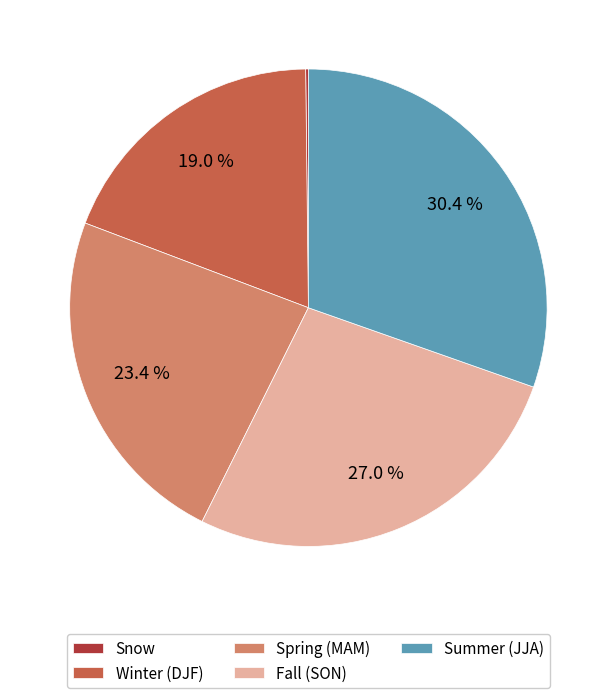

What is the total percentage of Summer (JJA) and Spring (MAM)?

53.8%